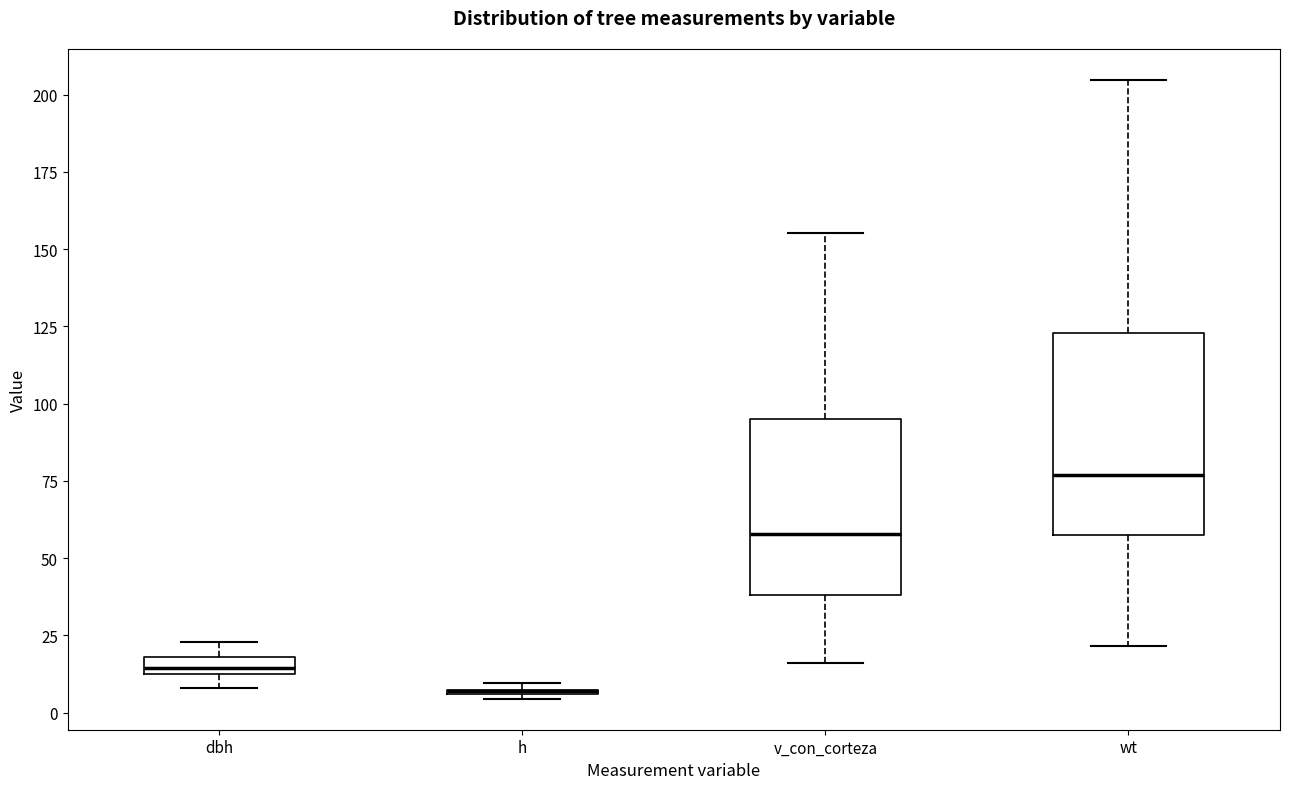

Where does the upper whisker of the box for wt end on the y-axis? The values are not printed on the chart, so give them approximately, as read against the axis.

205